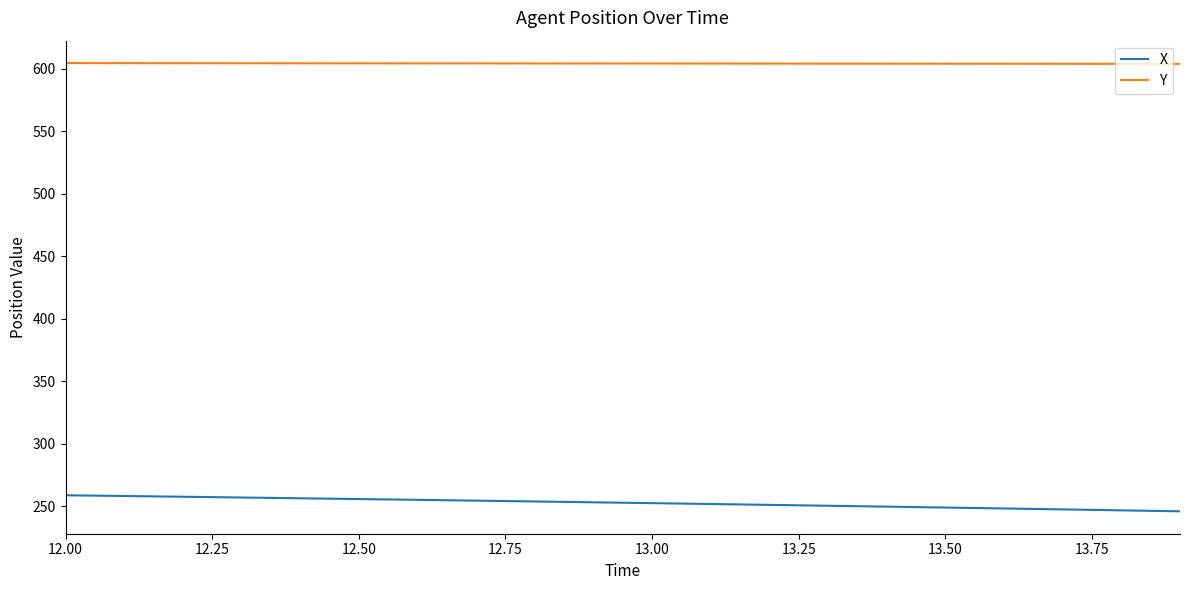

Which series has the widest spread of values?

X